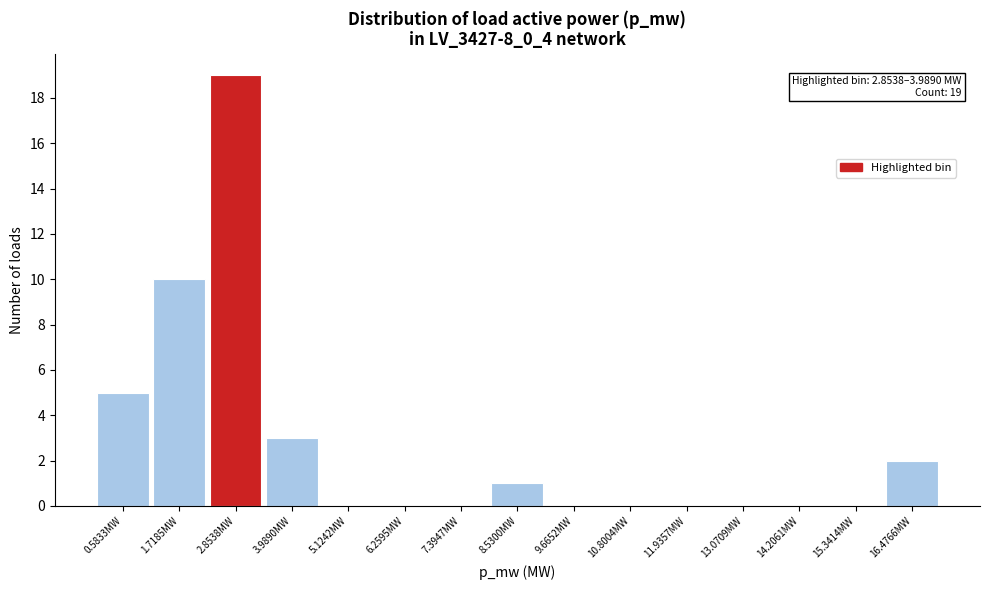

Reading right to left, extract all data points from this chart.

16.4766MW=2	15.3414MW=0	14.2061MW=0	13.0709MW=0	11.9357MW=0	10.8004MW=0	9.6652MW=0	8.5300MW=1	7.3947MW=0	6.2595MW=0	5.1242MW=0	3.9890MW=3	2.8538MW=19	1.7185MW=10	0.5833MW=5